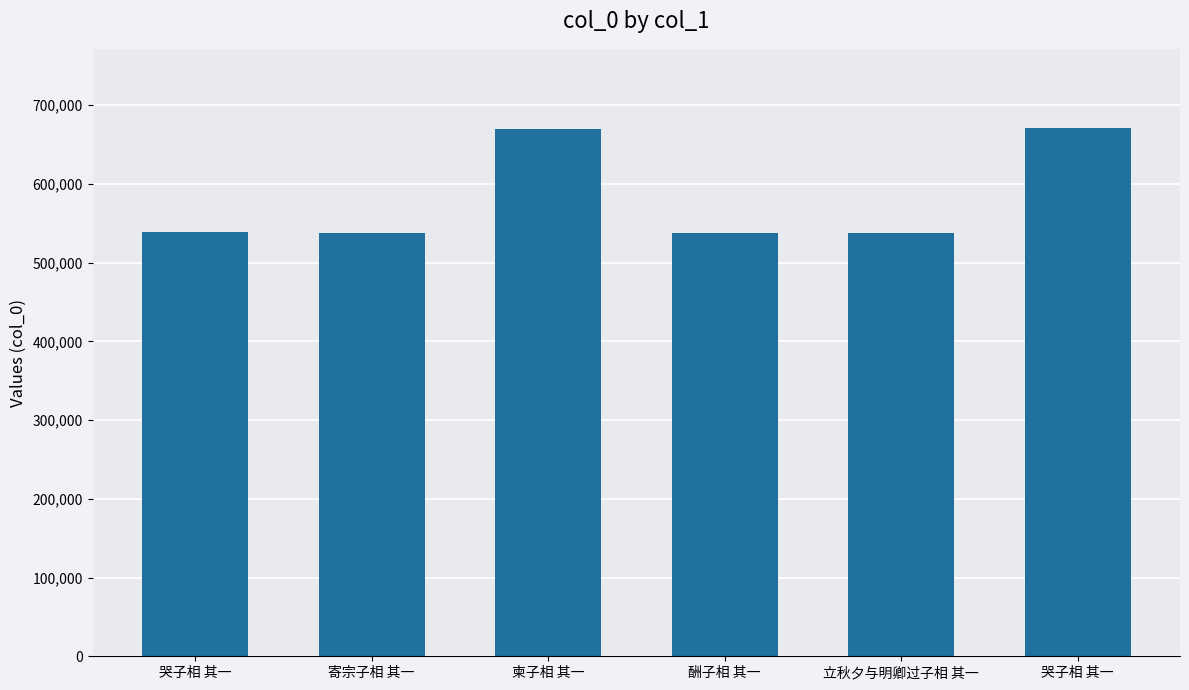

Which category has the highest value across all series?

哭子相 其一